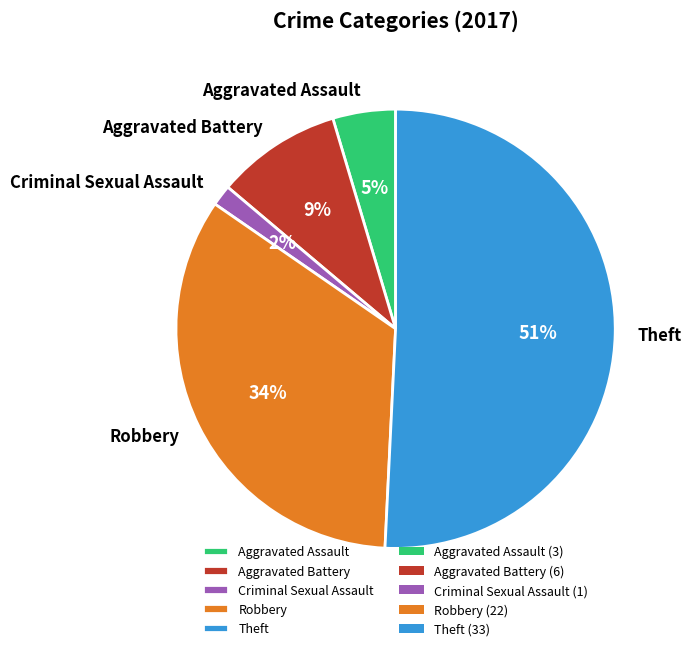

Count the number of slices in the pie.

5